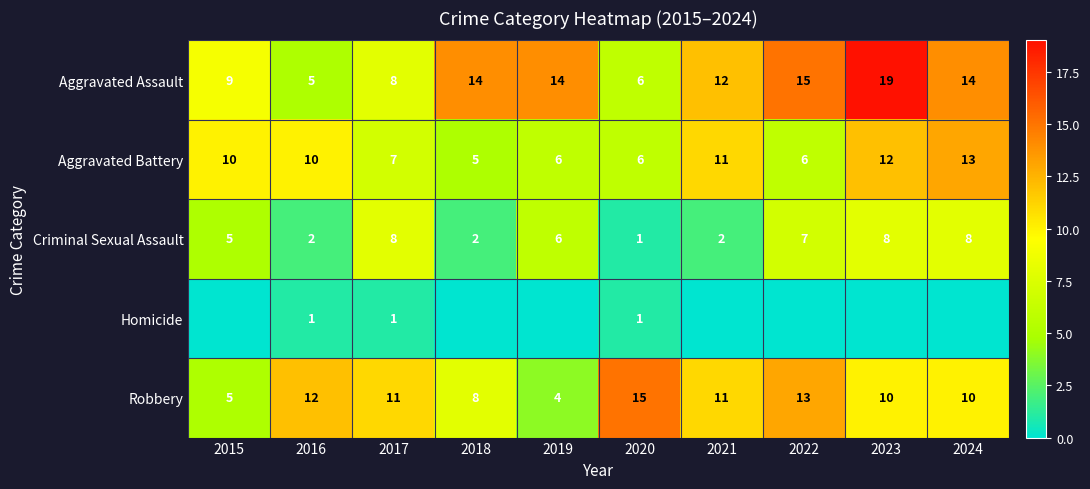

Which series has the largest range (max minus min)?

Aggravated Assault